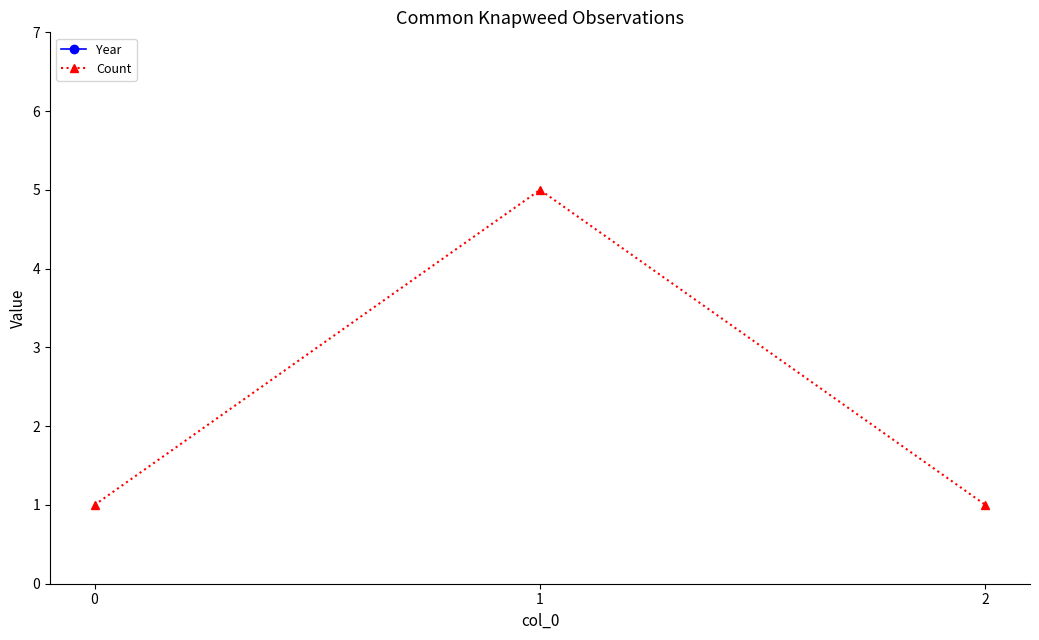

Rank the categories by Year value from lowest to highest.

0, 1, 2